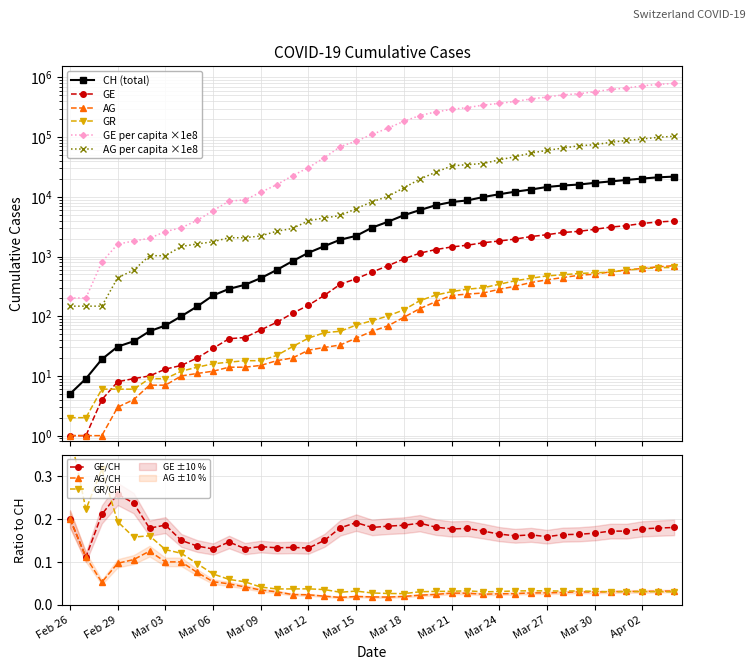

Count the GE/CH values in the range 0 to 1.

39